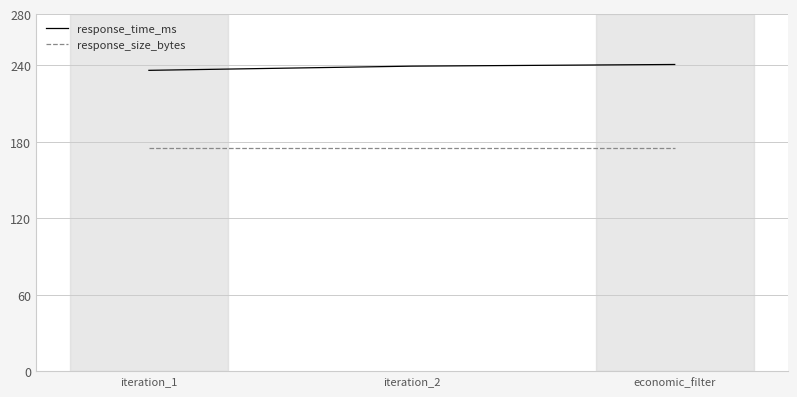

At how many categories does at least one series exceed 233?

3